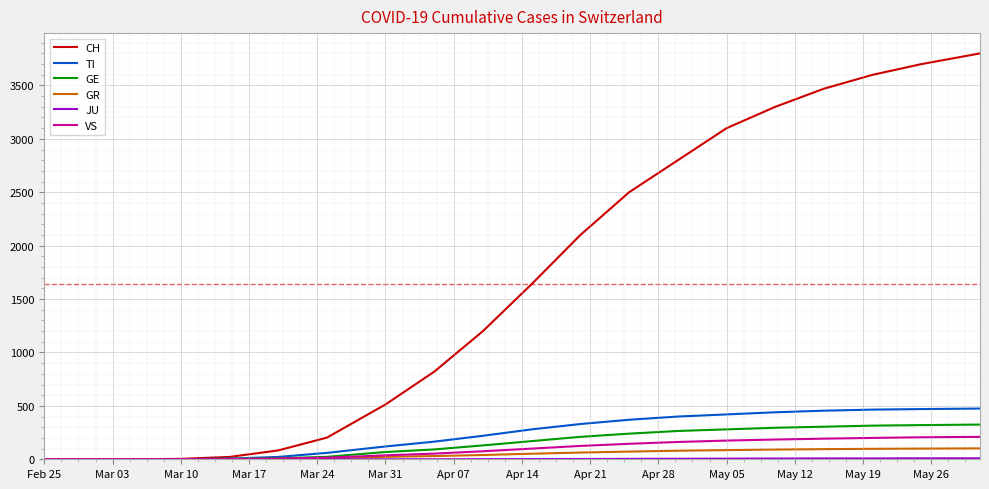

Which series has the widest spread of values?

CH